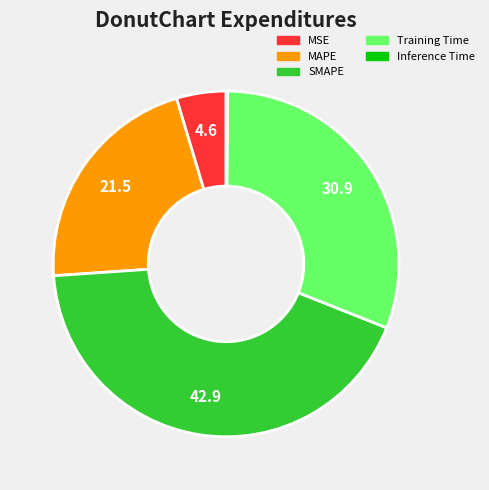

What is the largest slice in the pie chart?

SMAPE